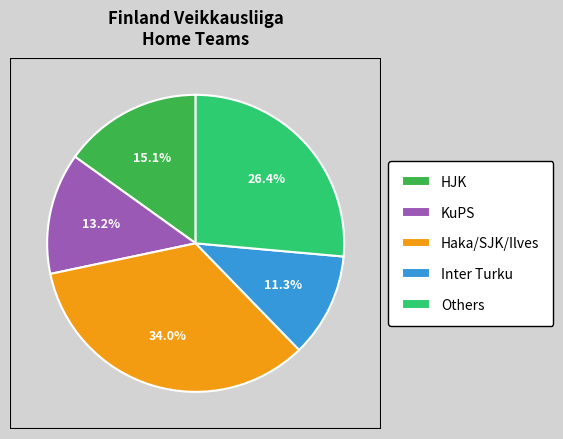

Which category has the smallest portion of the pie?

Inter Turku